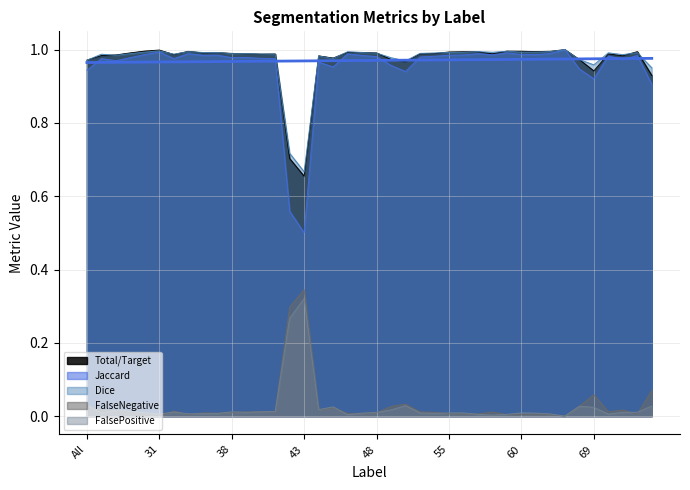

True or false: FalseNegative and Jaccard cross at least once.

False